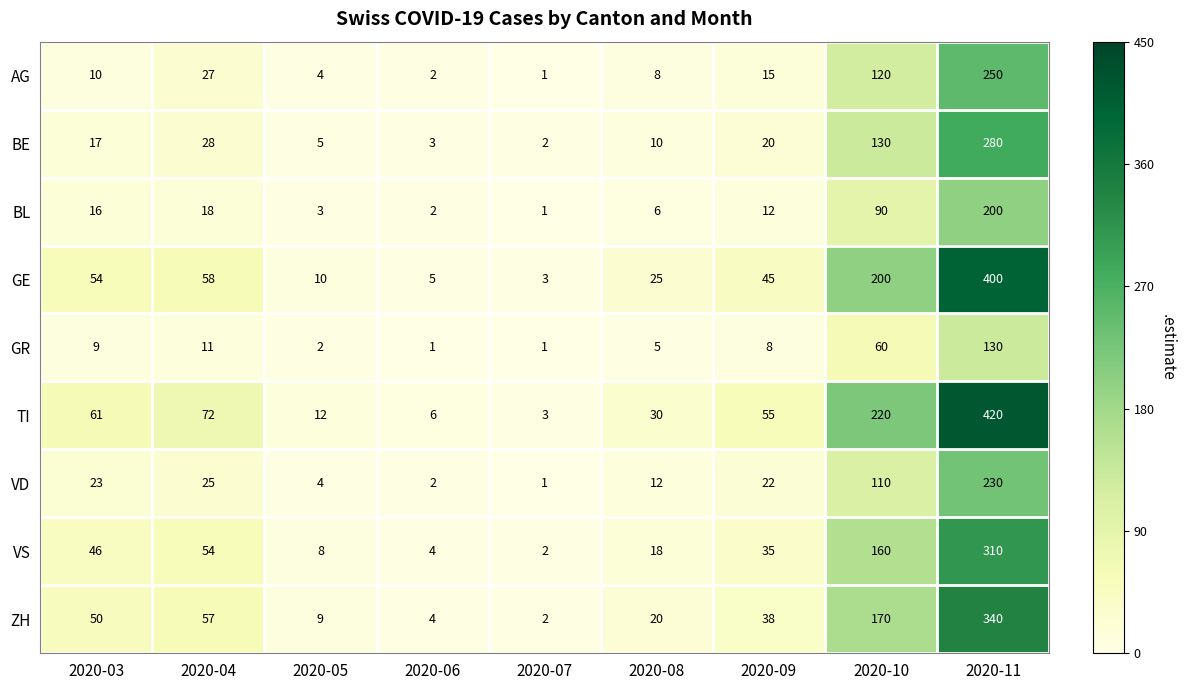

What is the average value of the BE series?

55